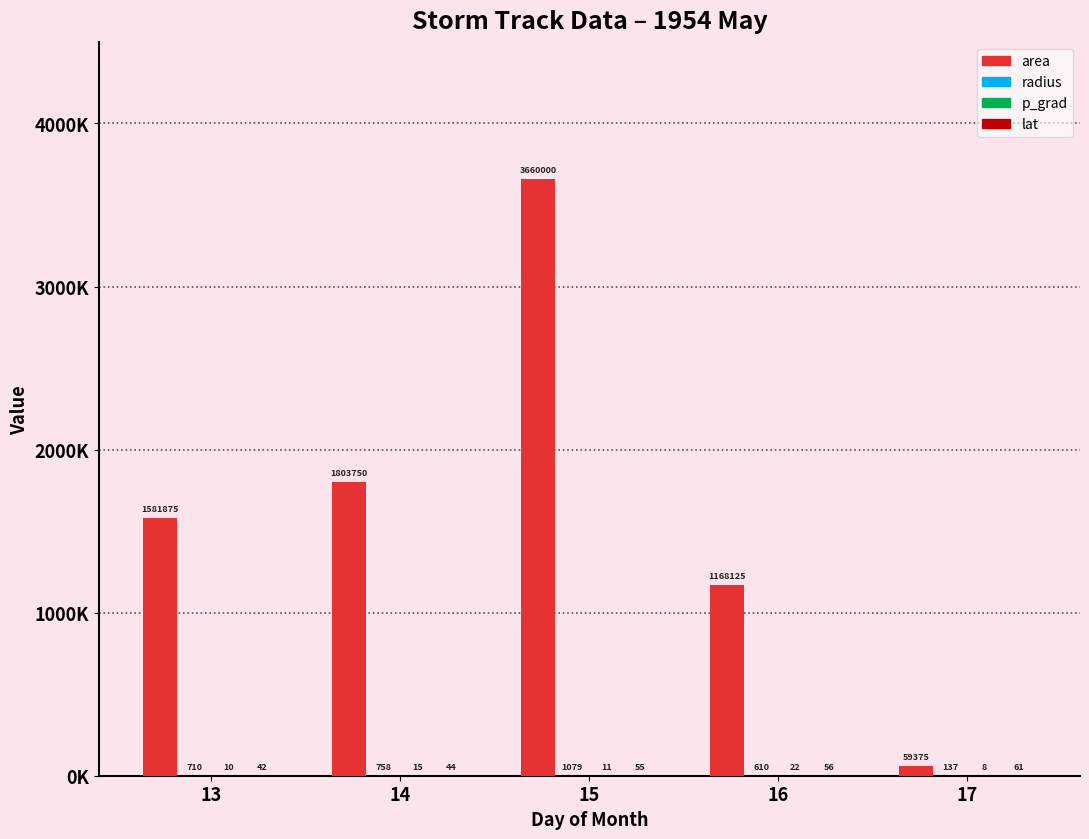

Which series has the largest total across all categories?

area